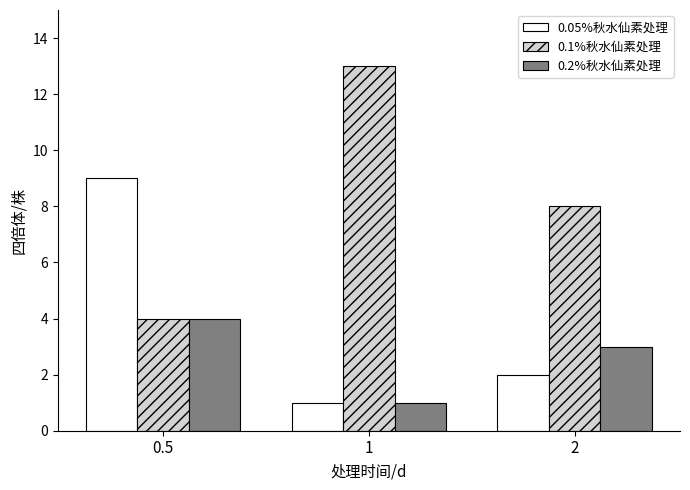

How many bars are there in each group?

3